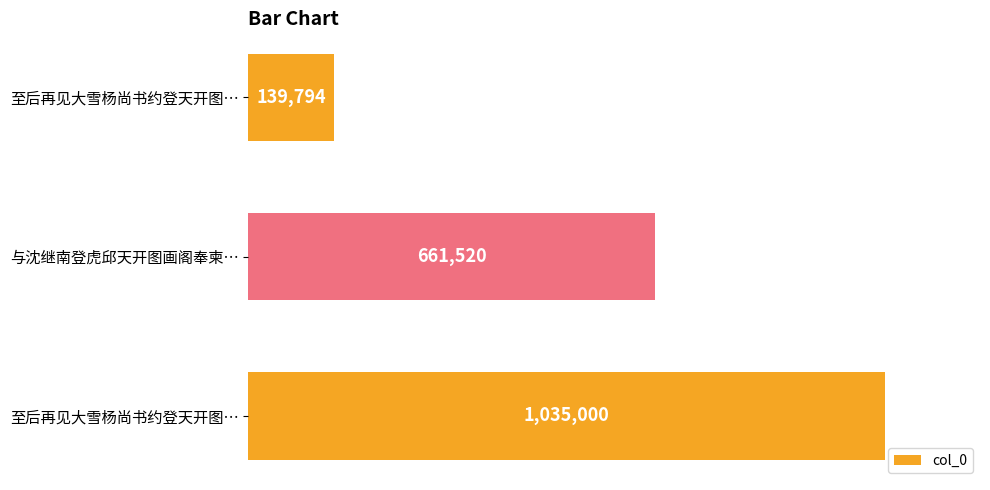

Are the bars horizontal?

Yes